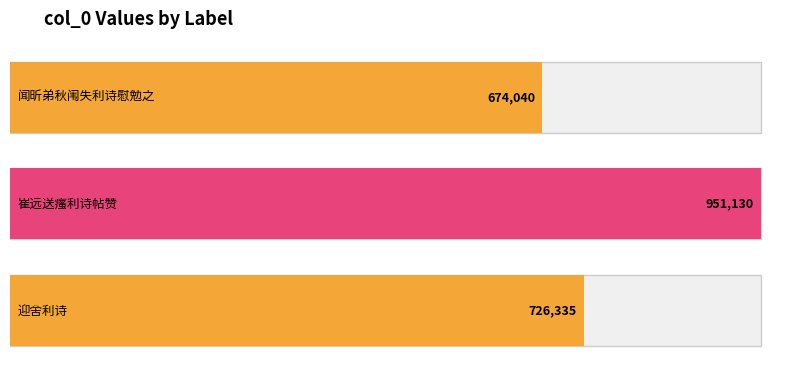

Where is the data nearest to the value 812585?

迎舍利诗